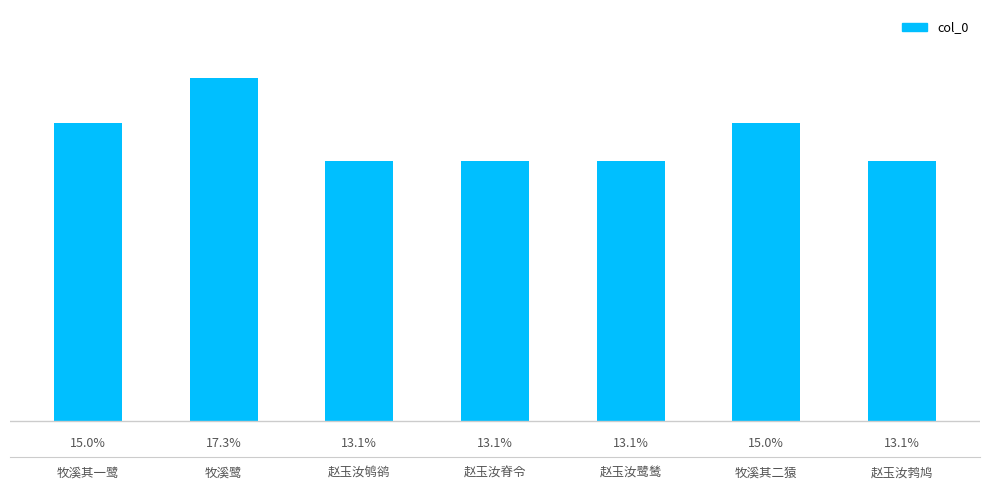

The value at 赵玉汝脊令 is 854205. True or false?

True